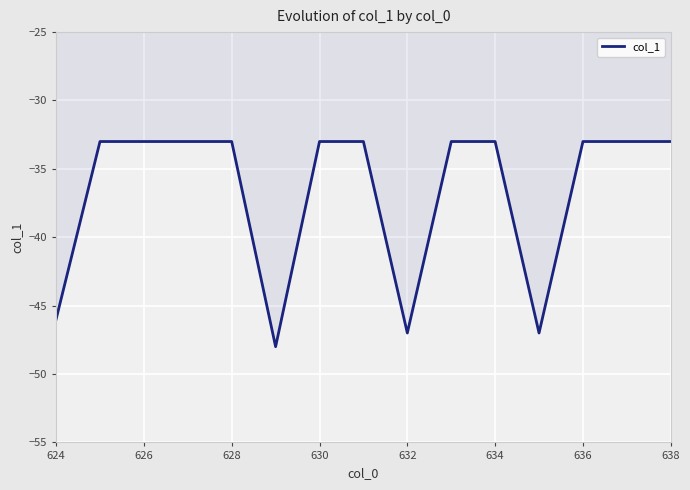

What is the difference between the second highest and second lowest values?

14